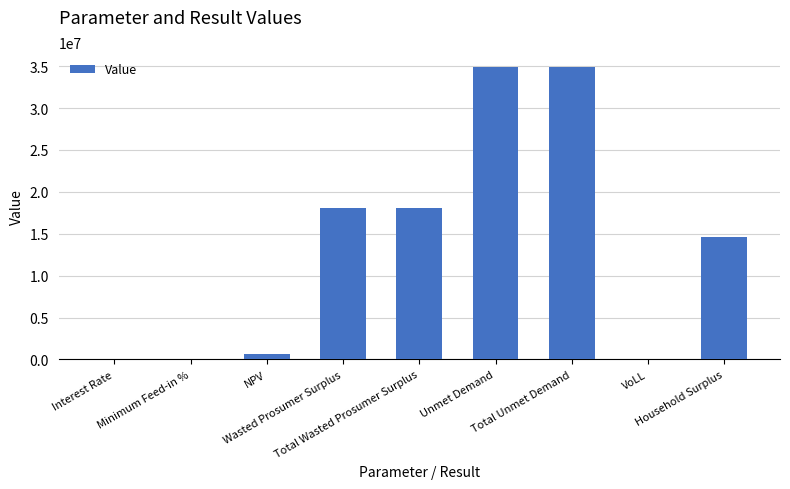

What is the sum of all values?

121298806.0